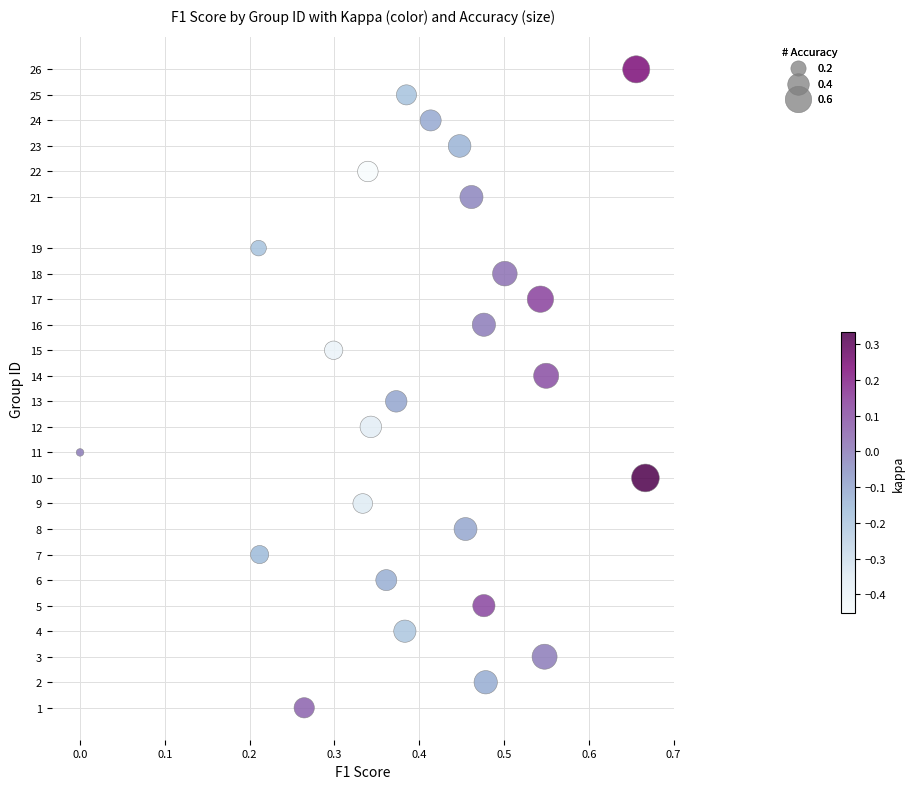

What is the range of Y values (max minus min)?

25